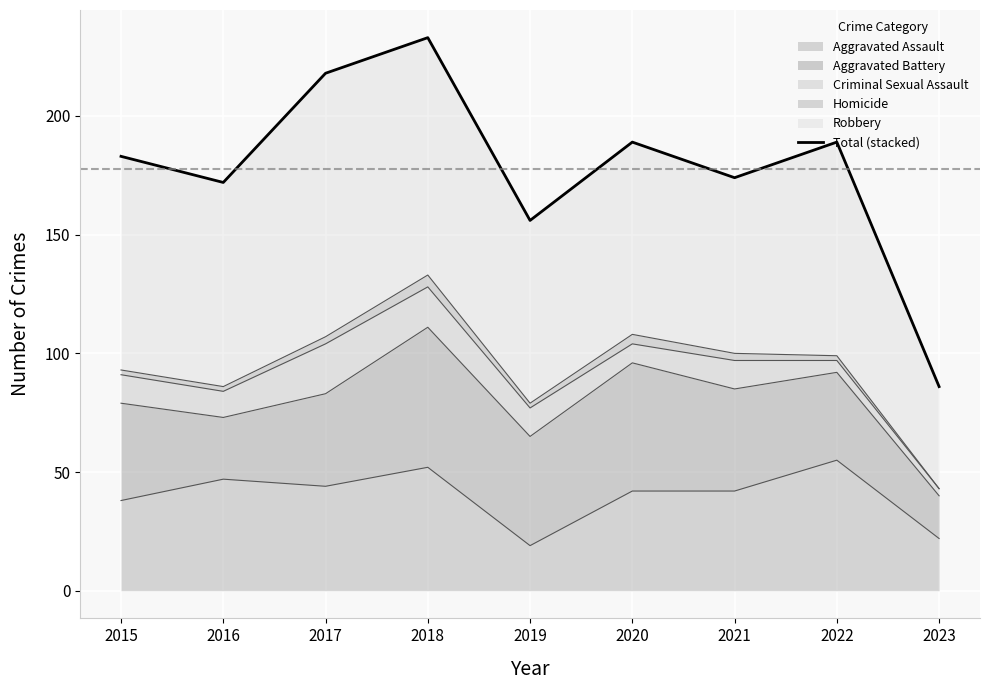

List the labels in order of value, smallest first.

2023, 2019, 2016, 2021, 2015, 2020, 2022, 2017, 2018